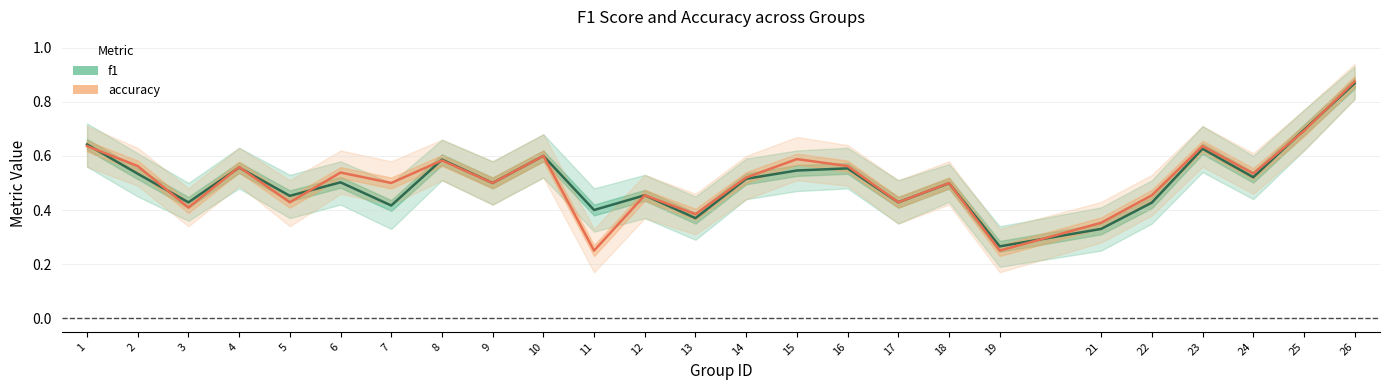

Count the number of categories in the chart.

25